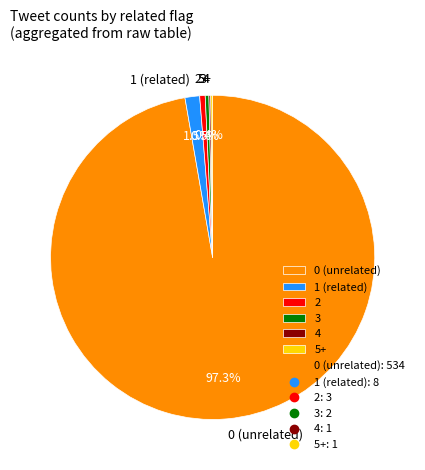

Which slice is the largest?

0 (unrelated)